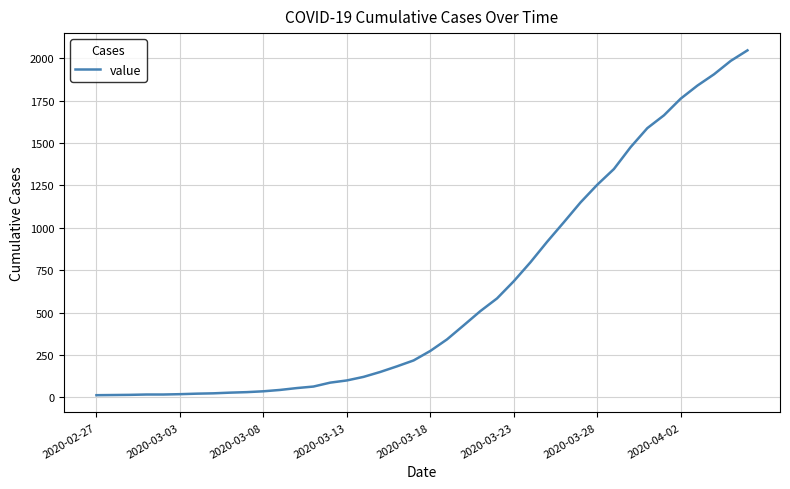

What is the difference between the maximum and minimum values?

2034